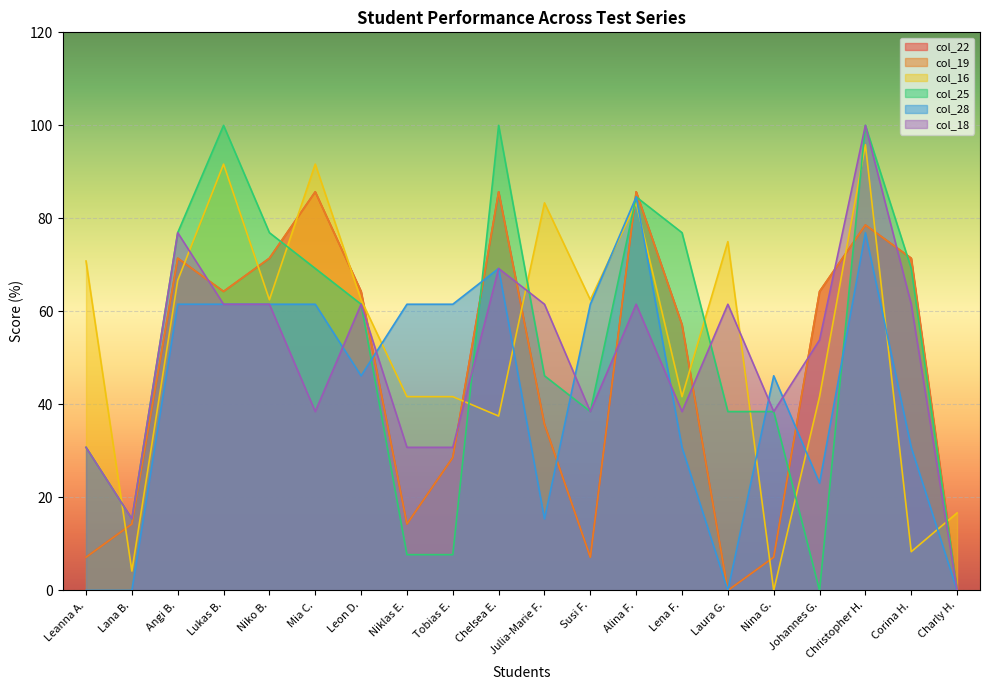

Reading right to left, list all the values displayed in this chart.

col_22: Charly H.=0.0	Corina H.=71.4	Christopher H.=78.6	Johannes G.=64.3	Nina G.=7.1	Laura G.=0.0	Lena F.=57.1	Alina F.=85.7	Susi F.=7.1	Julia-Marie F.=35.7	Chelsea E.=85.7	Tobias E.=28.6	Niklas E.=14.3	Leon D.=64.3	Mia C.=85.7	Niko B.=71.4	Lukas B.=64.3	Angi B.=71.4	Lana B.=14.3	Leanna A.=7.1
col_19: Charly H.=0.0	Corina H.=71.4	Christopher H.=78.6	Johannes G.=64.3	Nina G.=7.1	Laura G.=0.0	Lena F.=57.1	Alina F.=85.7	Susi F.=7.1	Julia-Marie F.=35.7	Chelsea E.=85.7	Tobias E.=28.6	Niklas E.=14.3	Leon D.=64.3	Mia C.=85.7	Niko B.=71.4	Lukas B.=64.3	Angi B.=71.4	Lana B.=14.3	Leanna A.=7.1
col_16: Charly H.=16.7	Corina H.=8.3	Christopher H.=95.8	Johannes G.=41.7	Nina G.=0.0	Laura G.=75.0	Lena F.=41.7	Alina F.=83.3	Susi F.=62.5	Julia-Marie F.=83.3	Chelsea E.=37.5	Tobias E.=41.7	Niklas E.=41.7	Leon D.=62.5	Mia C.=91.7	Niko B.=62.5	Lukas B.=91.7	Angi B.=66.7	Lana B.=4.2	Leanna A.=70.8
col_25: Charly H.=0.0	Corina H.=69.2	Christopher H.=100.0	Johannes G.=0.0	Nina G.=38.5	Laura G.=38.5	Lena F.=76.9	Alina F.=84.6	Susi F.=38.5	Julia-Marie F.=46.2	Chelsea E.=100.0	Tobias E.=7.7	Niklas E.=7.7	Leon D.=61.5	Mia C.=69.2	Niko B.=76.9	Lukas B.=100.0	Angi B.=76.9	Lana B.=15.4	Leanna A.=30.8
col_28: Charly H.=0.0	Corina H.=30.8	Christopher H.=76.9	Johannes G.=23.1	Nina G.=46.2	Laura G.=0.0	Lena F.=30.8	Alina F.=84.6	Susi F.=61.5	Julia-Marie F.=15.4	Chelsea E.=69.2	Tobias E.=61.5	Niklas E.=61.5	Leon D.=46.2	Mia C.=61.5	Niko B.=61.5	Lukas B.=61.5	Angi B.=61.5	Lana B.=0.0	Leanna A.=0.0
col_18: Charly H.=0.0	Corina H.=61.5	Christopher H.=100.0	Johannes G.=53.8	Nina G.=38.5	Laura G.=61.5	Lena F.=38.5	Alina F.=61.5	Susi F.=38.5	Julia-Marie F.=61.5	Chelsea E.=69.2	Tobias E.=30.8	Niklas E.=30.8	Leon D.=61.5	Mia C.=38.5	Niko B.=61.5	Lukas B.=61.5	Angi B.=76.9	Lana B.=15.4	Leanna A.=30.8